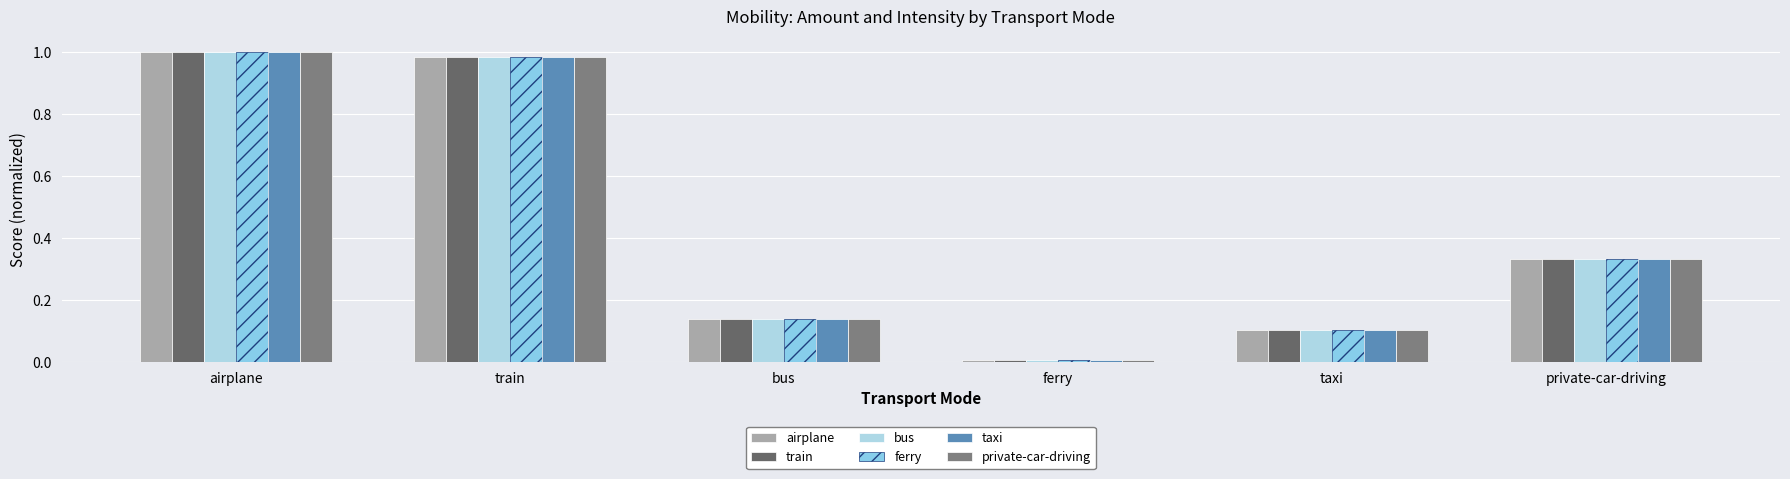

Which series has the widest spread of values?

airplane